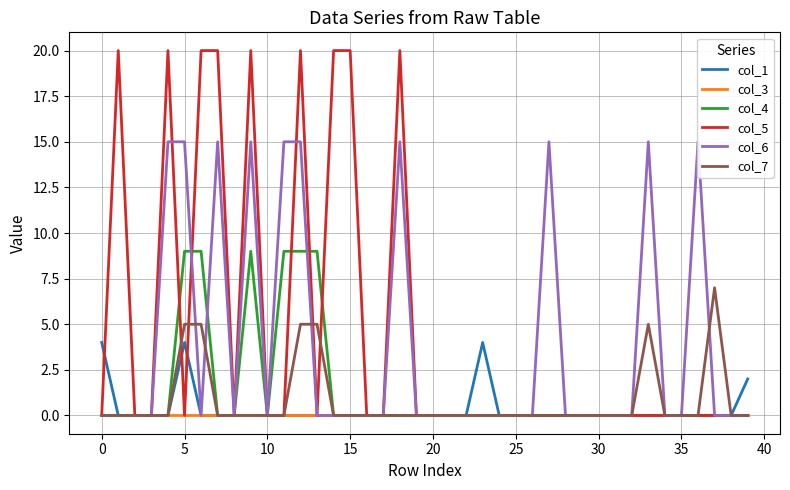

Does the chart have visible grid lines?

Yes